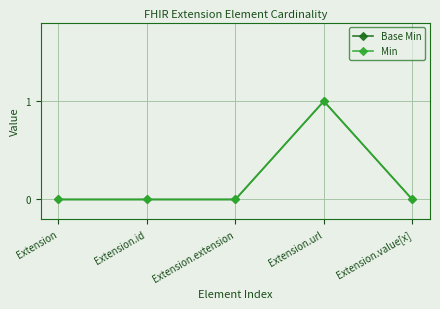

What is the label of the 4th point from the right?

Extension.id